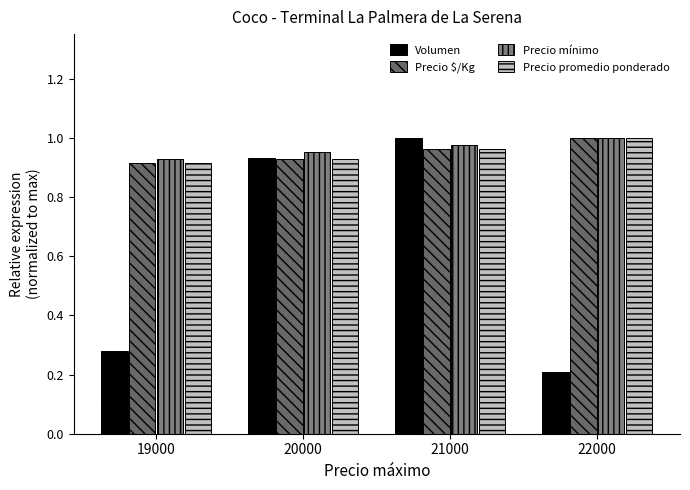

At which category is the sum across all series the highest?

21000